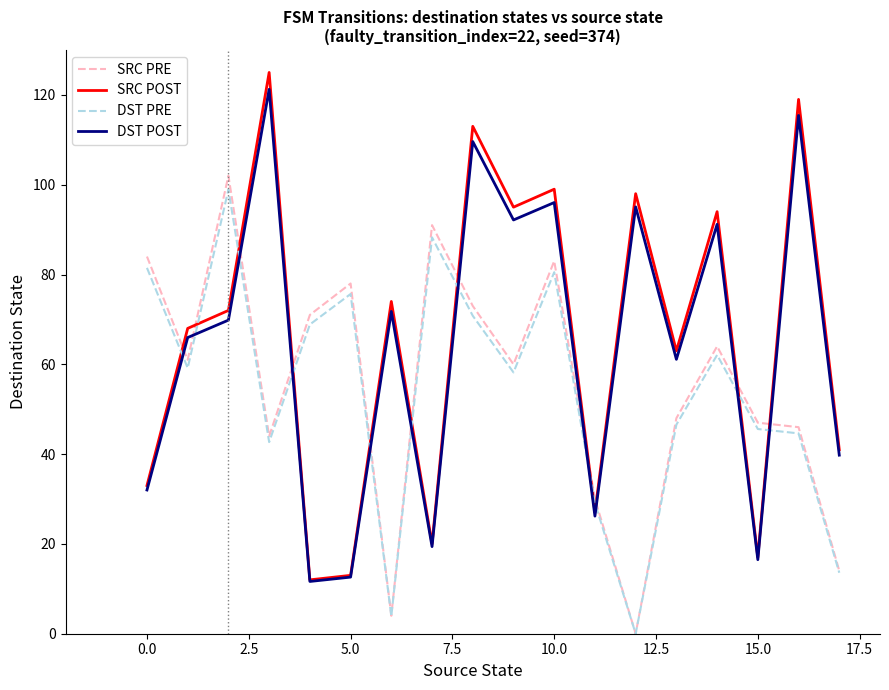

In DST POST, how many points are higher than both neighbors (excluding endpoints)?

7